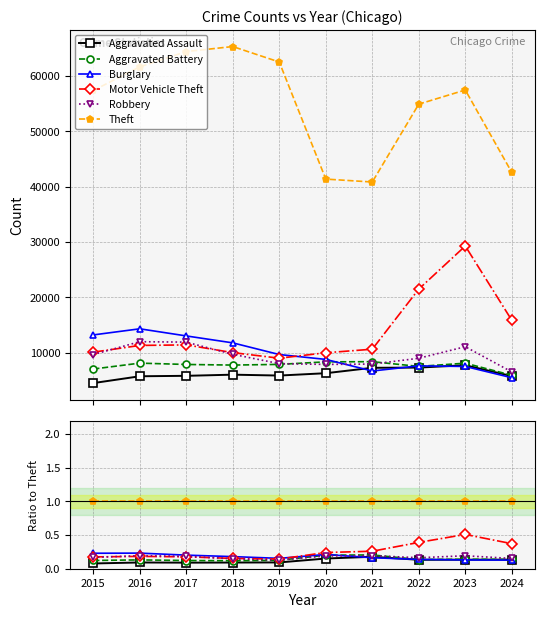

True or false: Aggravated Battery and Robbery intersect in this chart.

True